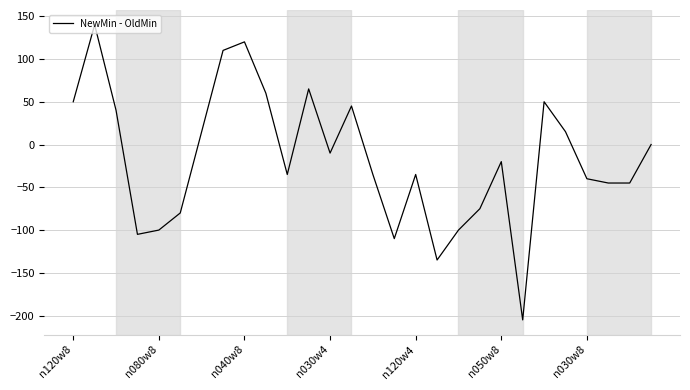

What is the average value?

-17